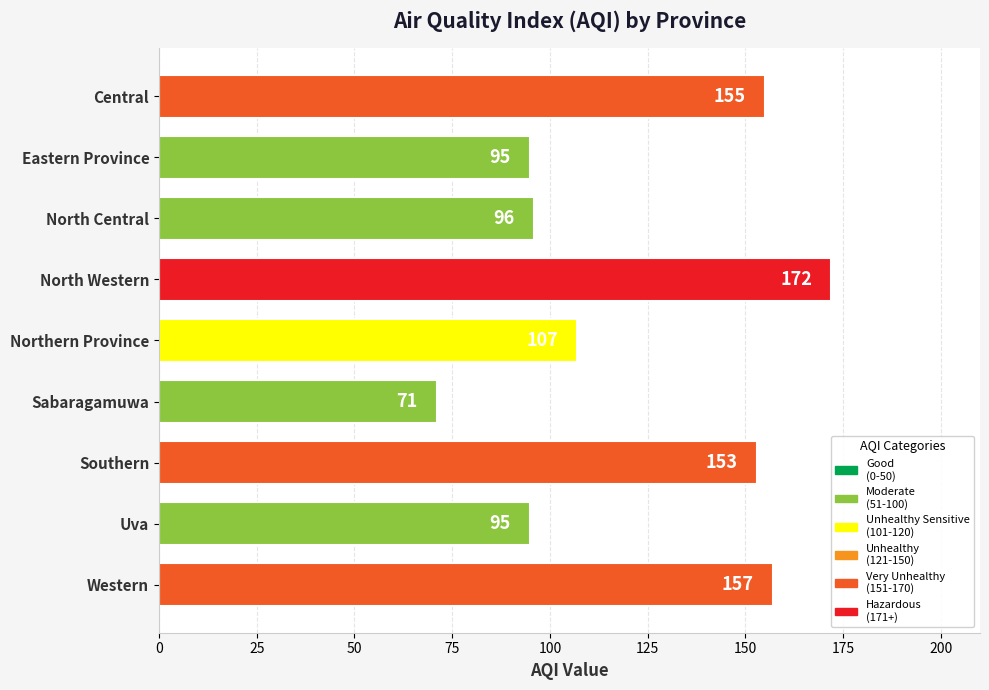

Between Southern and Uva, which is larger?

Southern